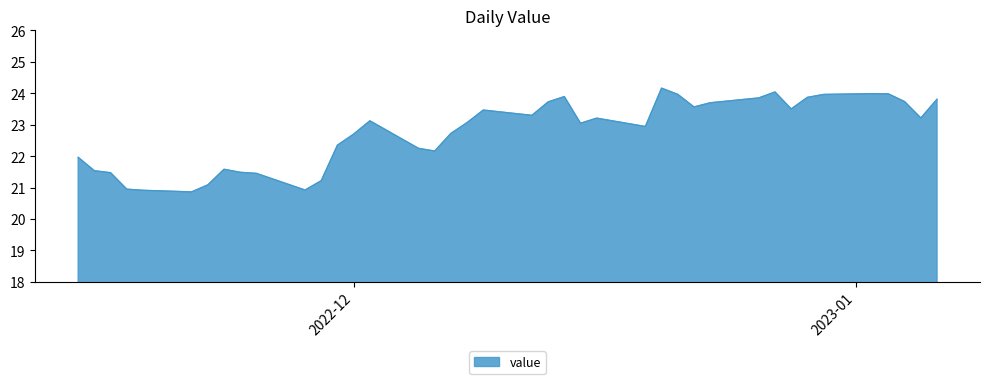

What is the maximum value shown in the chart?

24.2